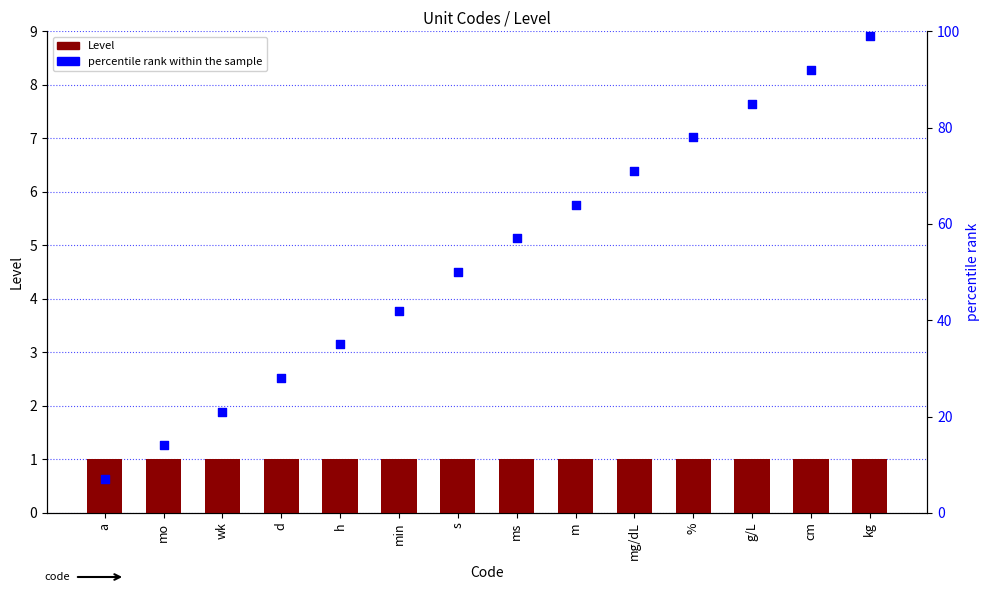

Which series has the largest total across all categories?

percentile rank within the sample